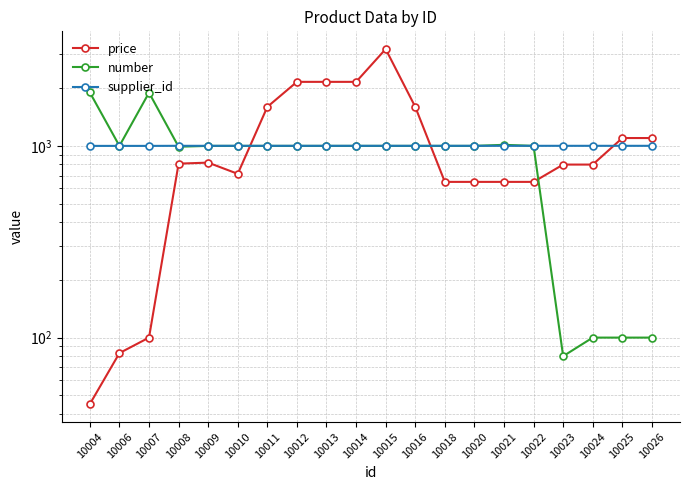

At which category is the sum across all series the highest?

10015